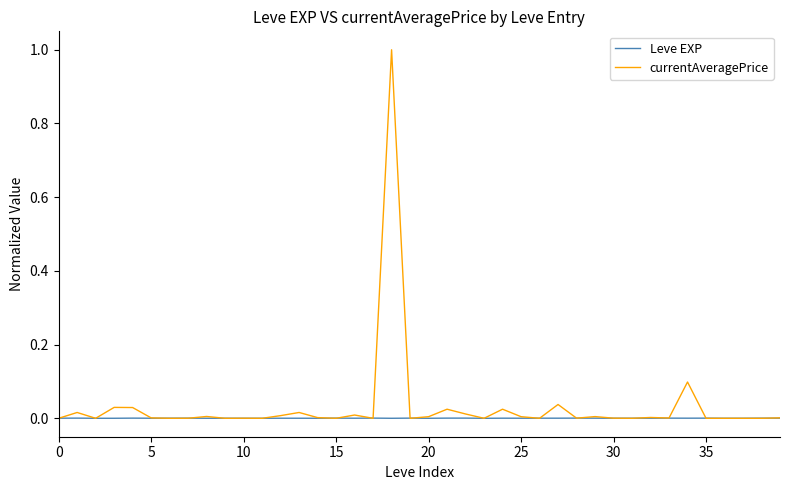

Which series has the largest range (max minus min)?

currentAveragePrice